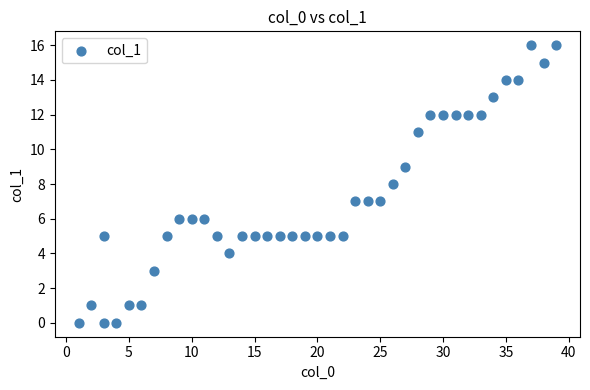

What is the range of Y values (max minus min)?

16